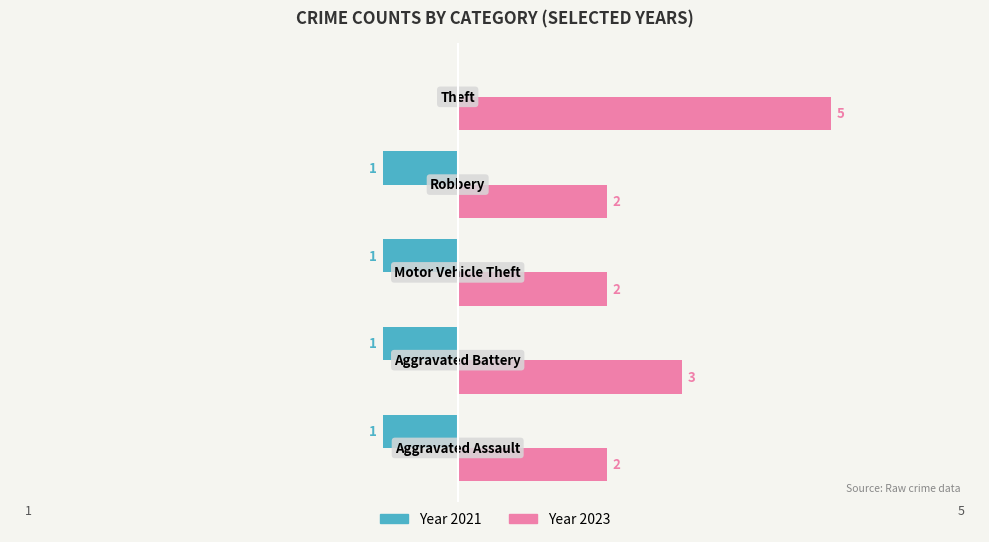

What is the maximum value shown in the chart?

5